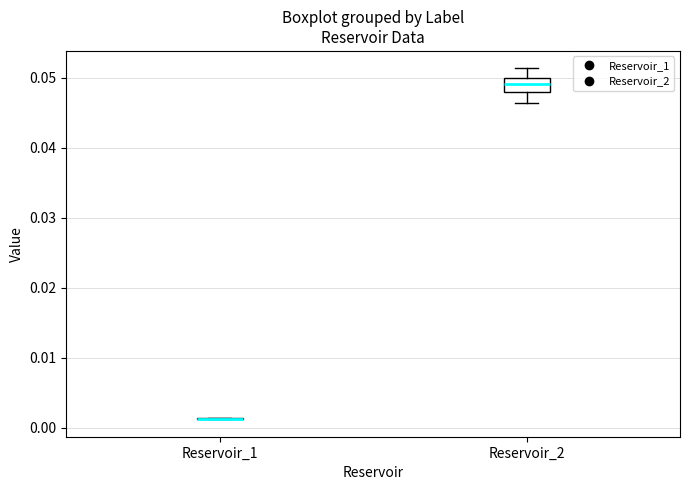

Reading left to right, read every box against the y-axis: the position of its median line, the range the box covers, and the ends of its whiskers. The values are not printed on the chart, so give them approximately, as read against the axis.

Reservoir_1: box collapsed to a line at 0.001, whiskers 0.001 to 0.001
Reservoir_2: median 0.049, box 0.048 to 0.050, whiskers 0.046 to 0.051